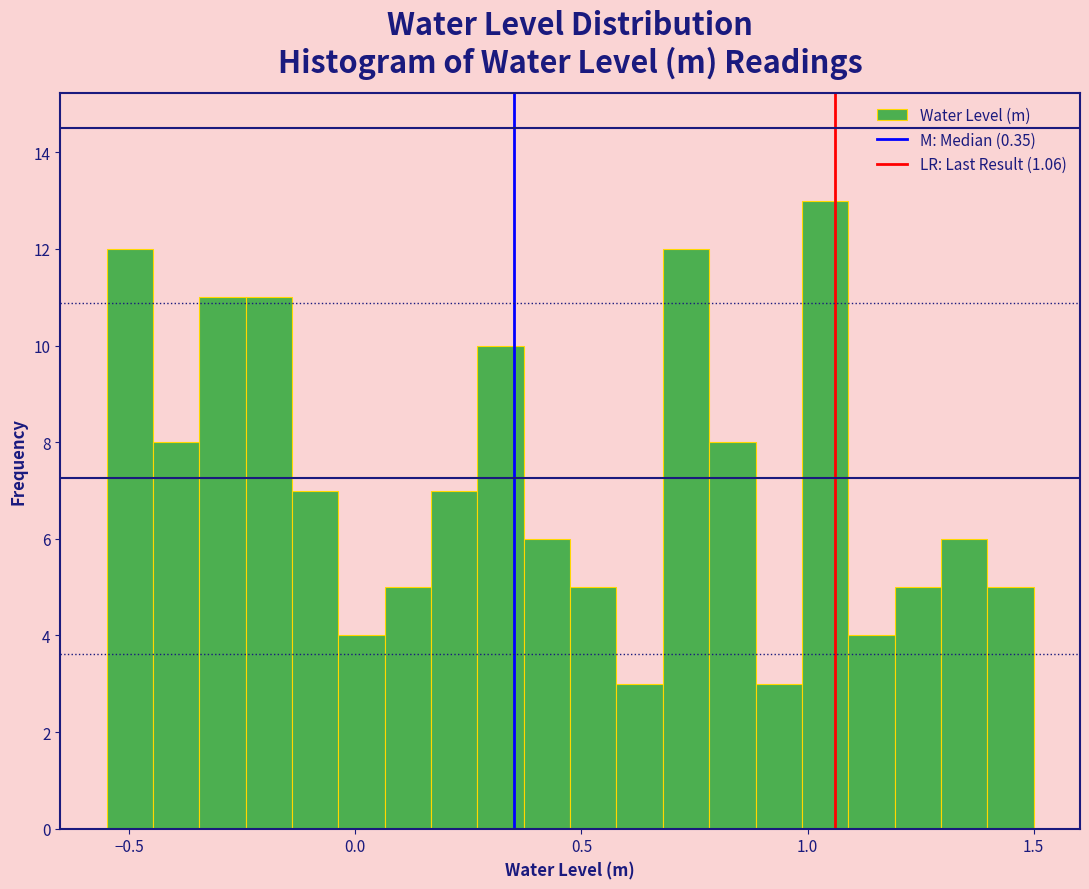

Around what value on the x-axis is the tallest bar? Give the approximate position of its centre, as read against the axis.

1.05